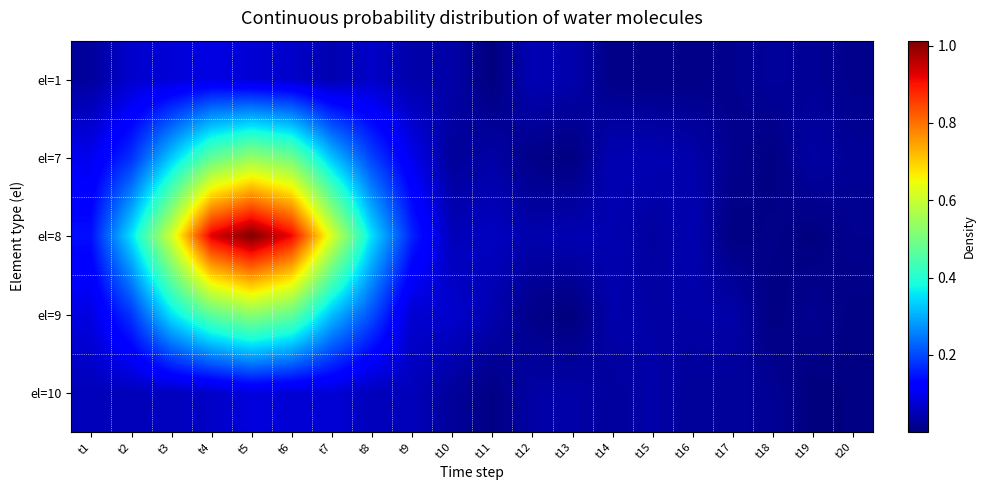

At how many categories does at least one series exceed 0?

20